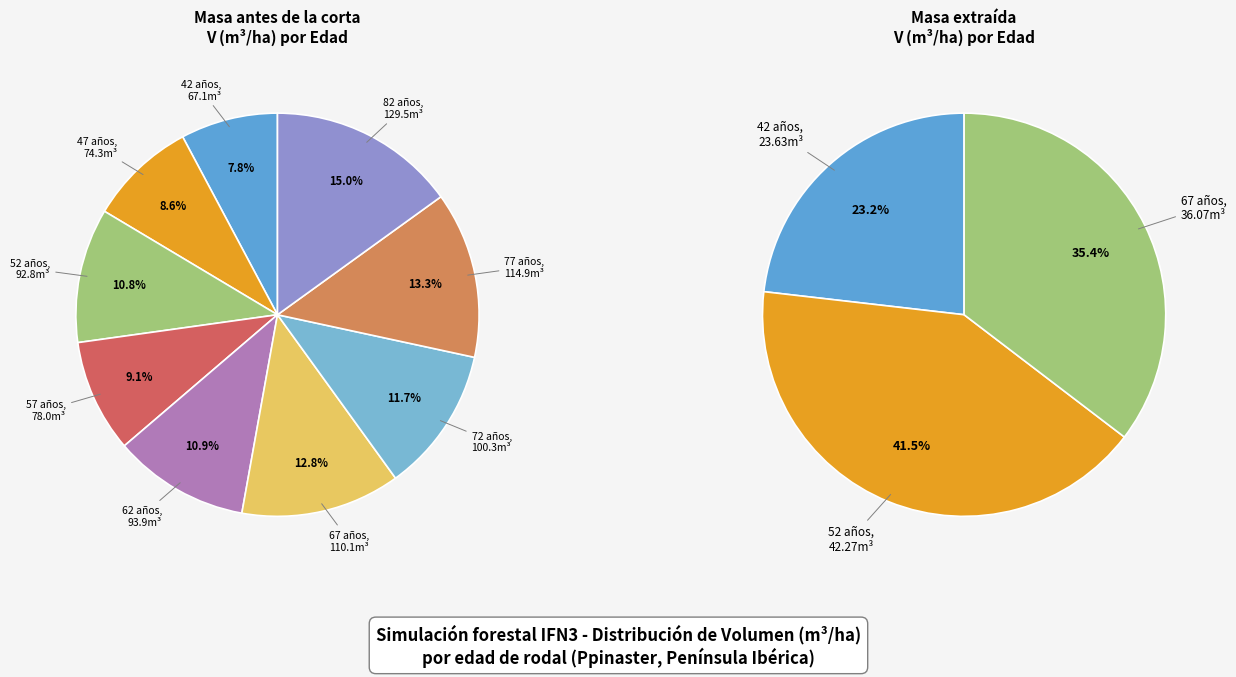

To the nearest percent, what is the difference between the largest and smallest slice percentages?

7%